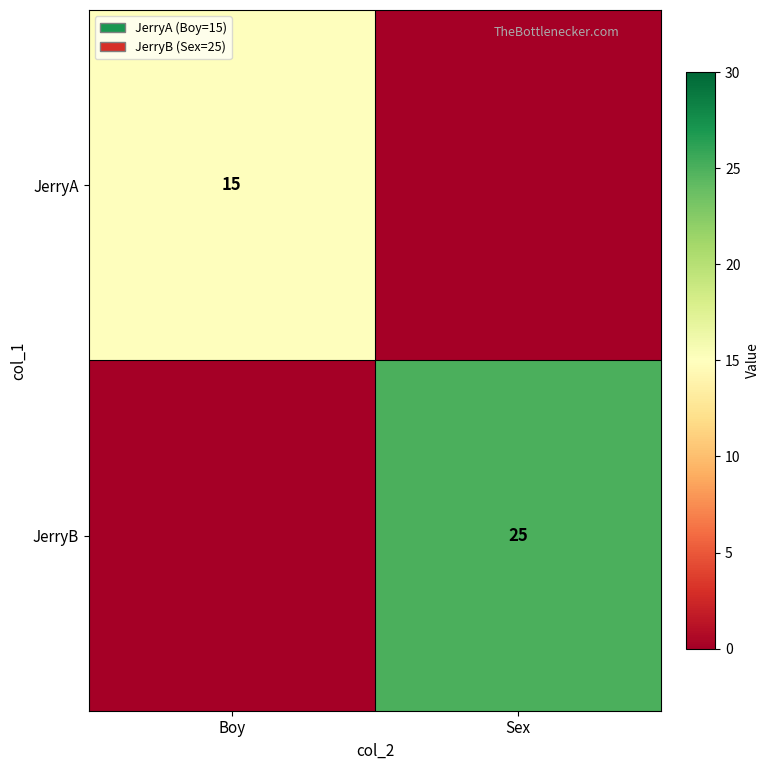

What is the spread (max minus min) of values at Boy?

15